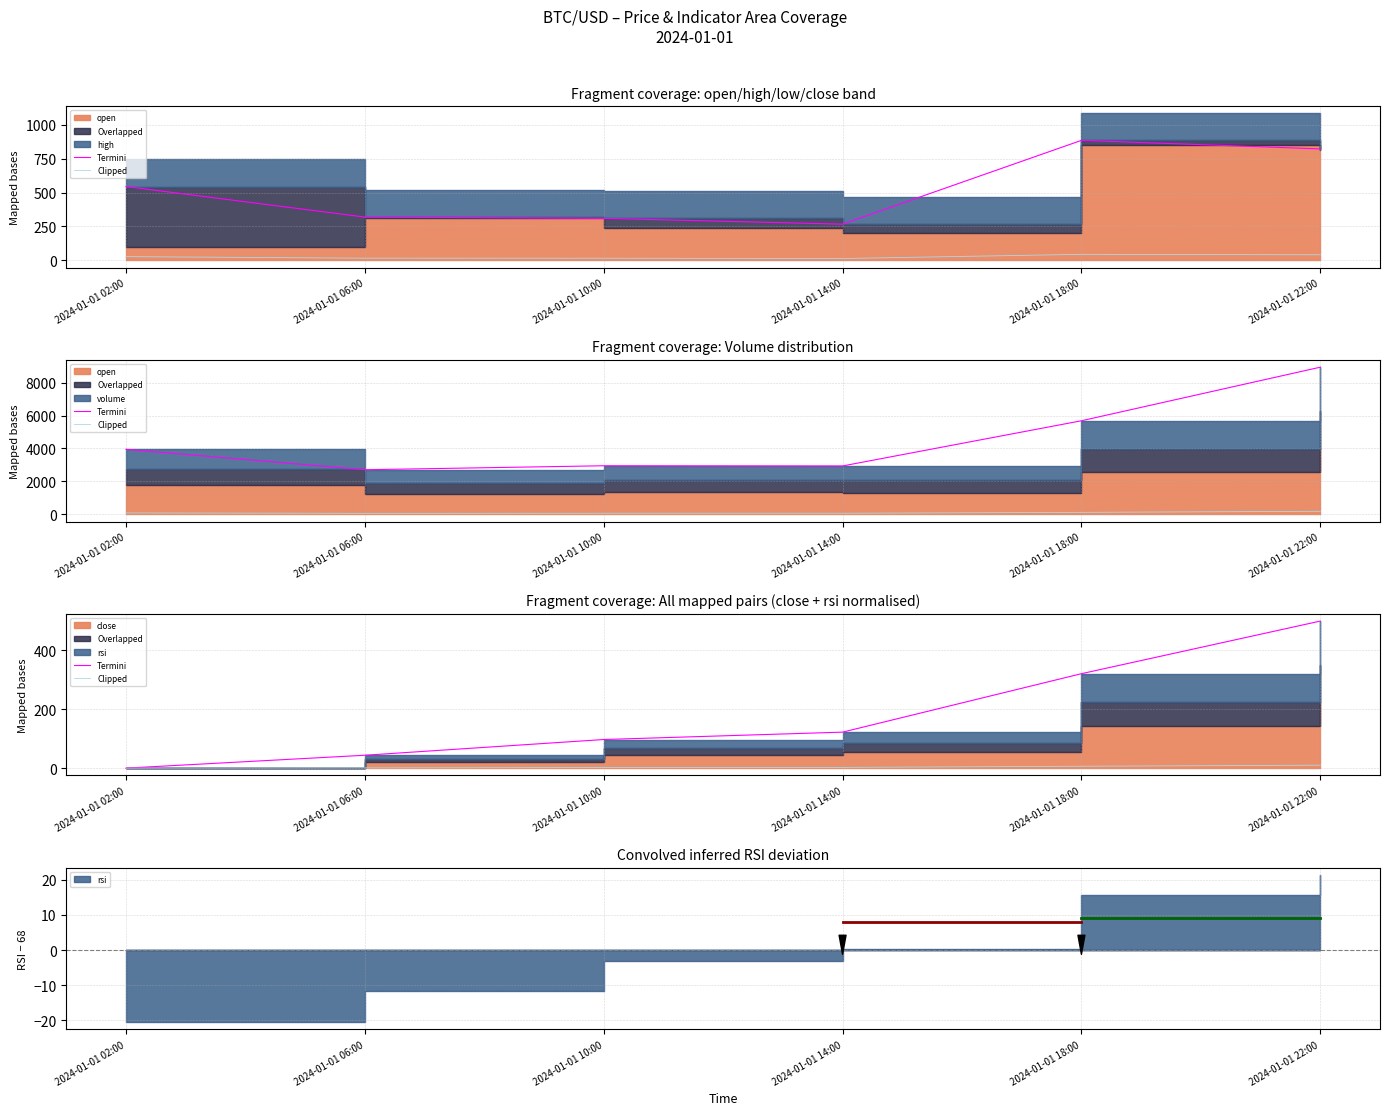

How many lines are shown in the chart?

2